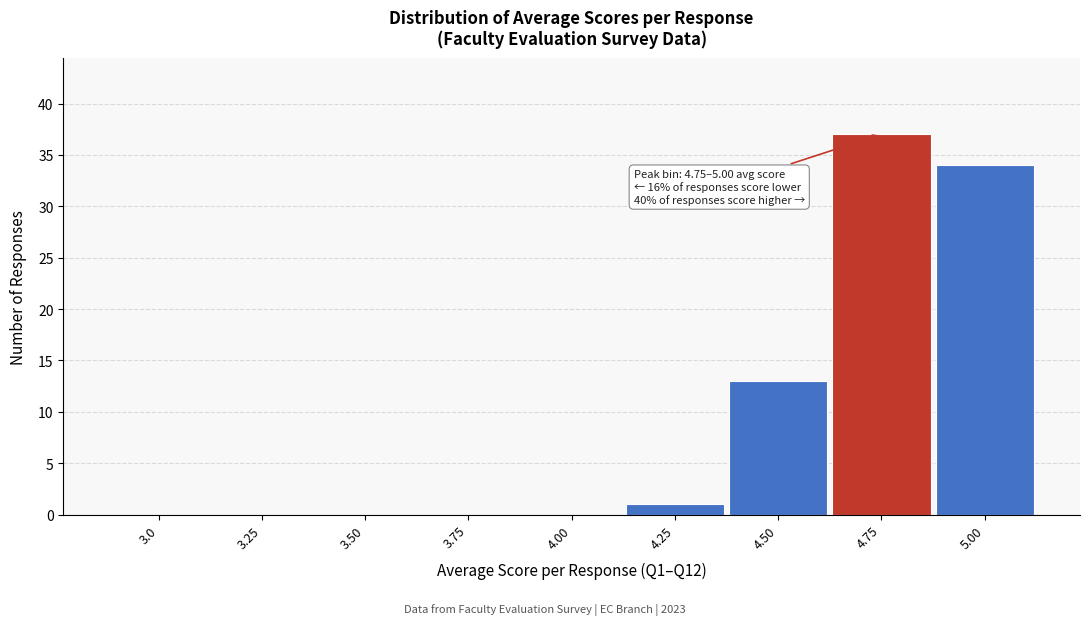

Reading left to right, extract all data points from this chart.

3.0=0	3.25=0	3.50=0	3.75=0	4.00=0	4.25=1	4.50=13	4.75=37	5.00=34